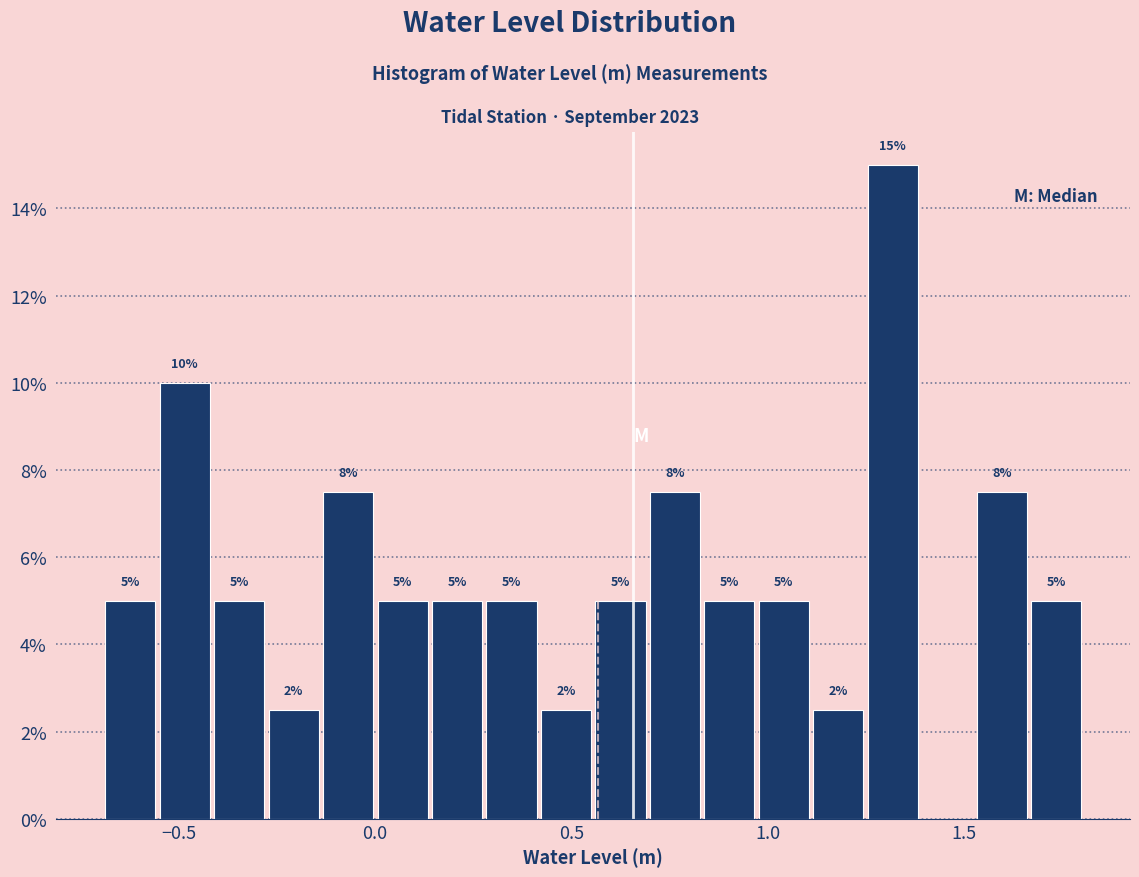

Around what value on the x-axis is the tallest bar? Give the approximate position of its centre, as read against the axis.

1.30